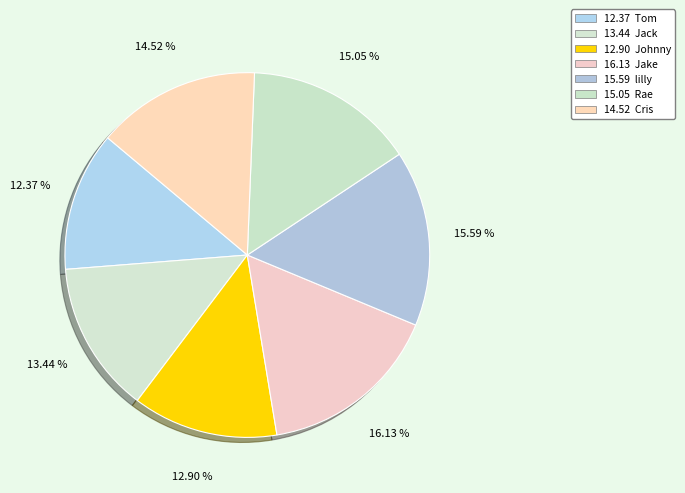

Count the number of slices in the pie.

7